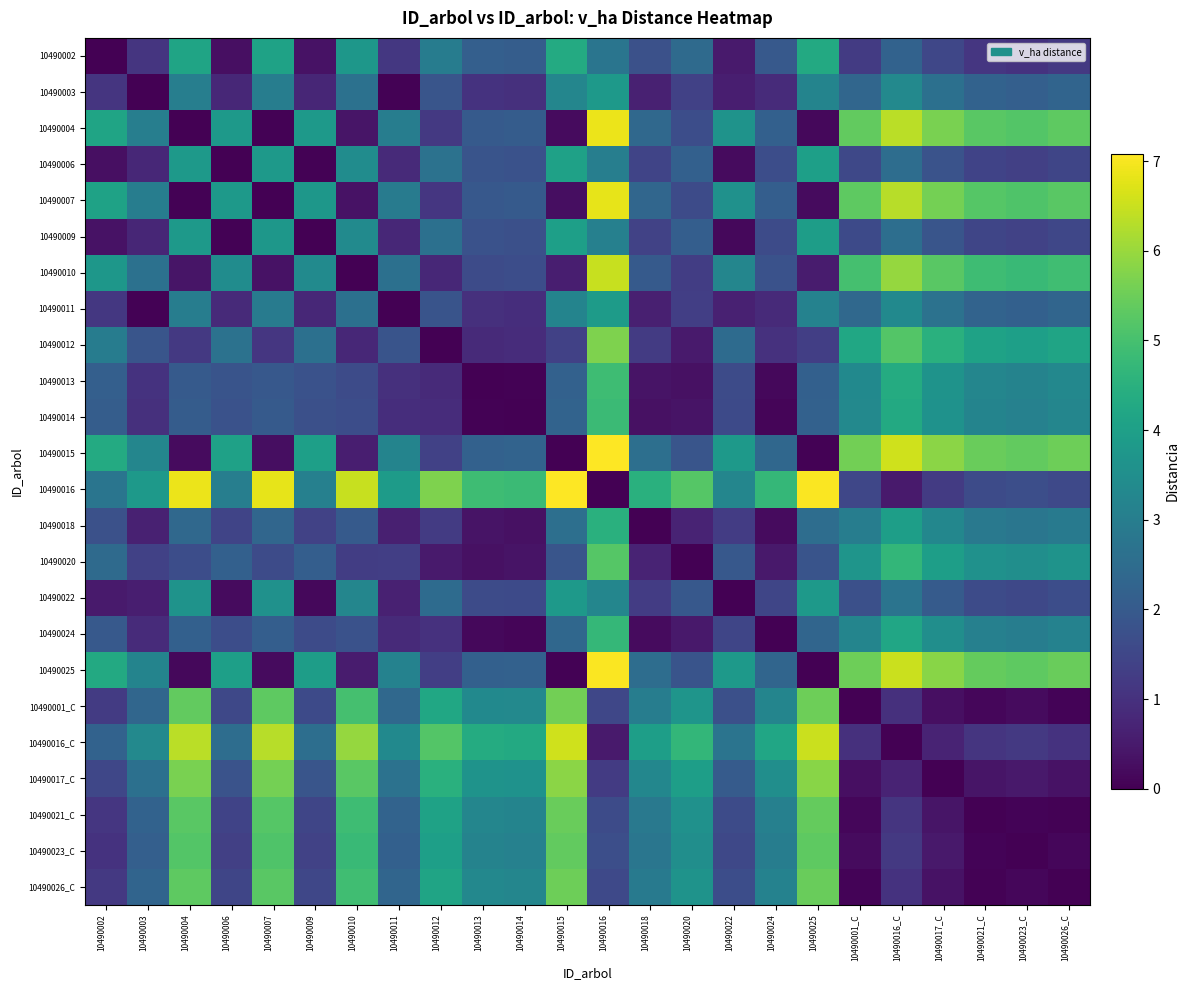

At which category does the chart reach its peak across all series?

10490016